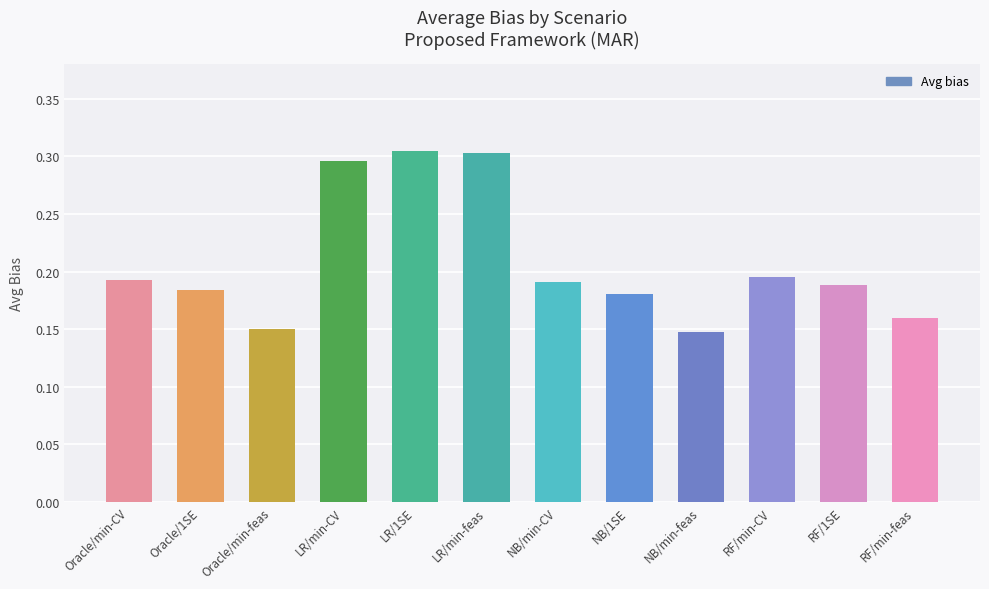

The chart shows a value of 0.3 at LR/min-CV. True or false?

True